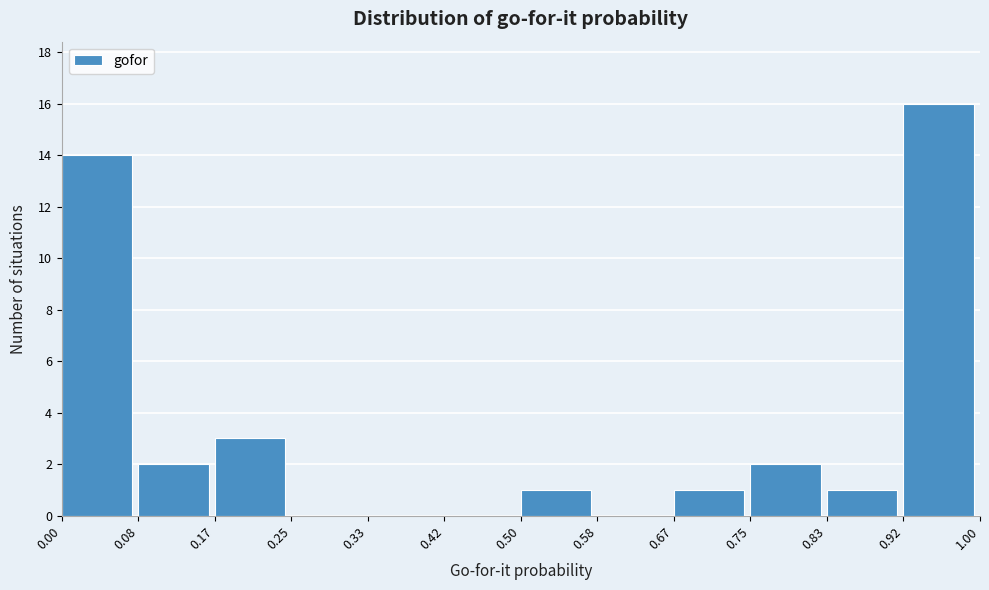

How tall is the bar that spans 0.50 to 0.58 on the x-axis? The values are not printed on the chart, so give them approximately, as read against the axis.

1